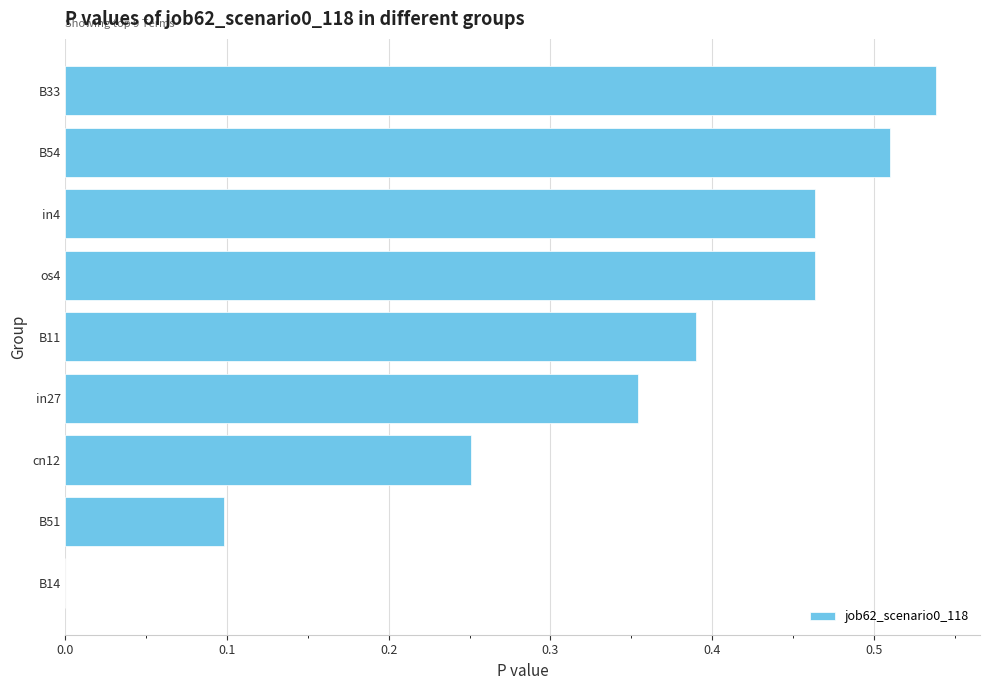

What is the change in value from B11 to os4?

+0.1